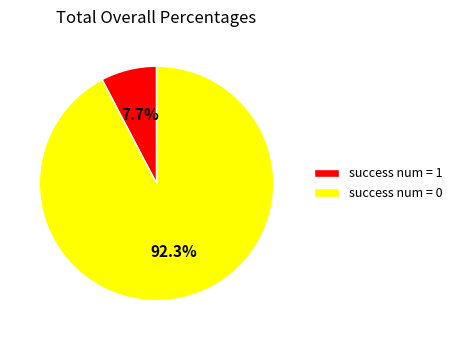

Which category has the smallest portion of the pie?

success num = 1